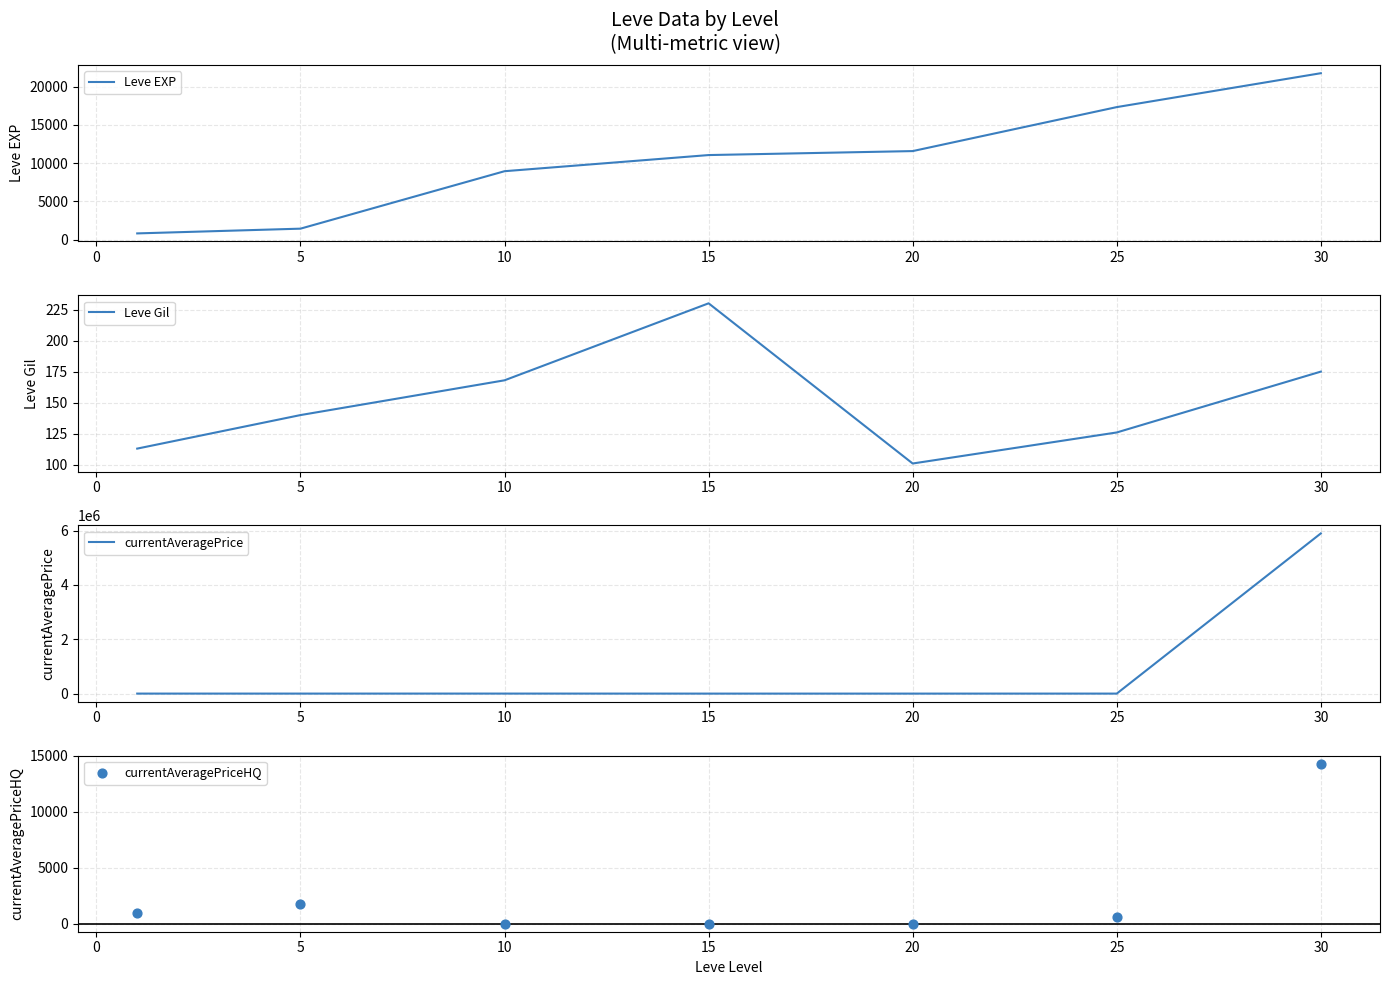

Which series has the largest total across all categories?

currentAveragePrice